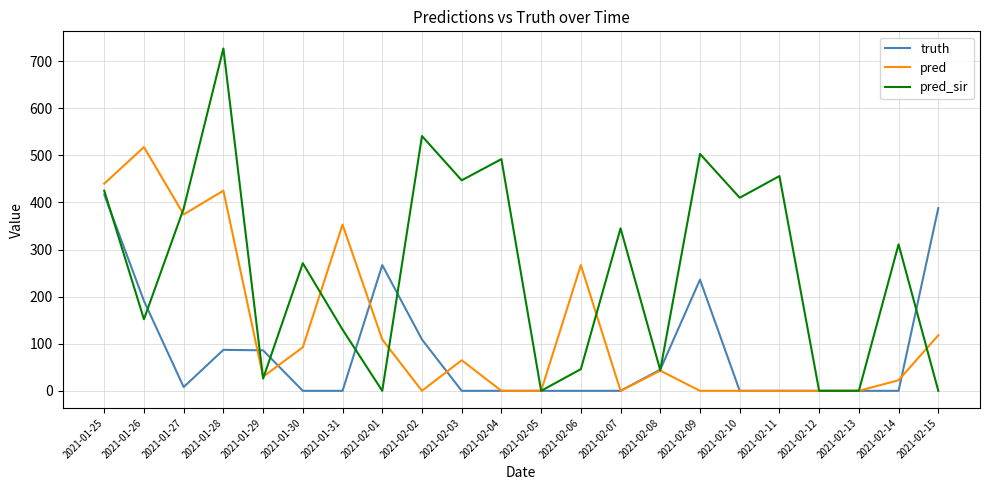

At which label is pred closest to 258?

2021-02-06